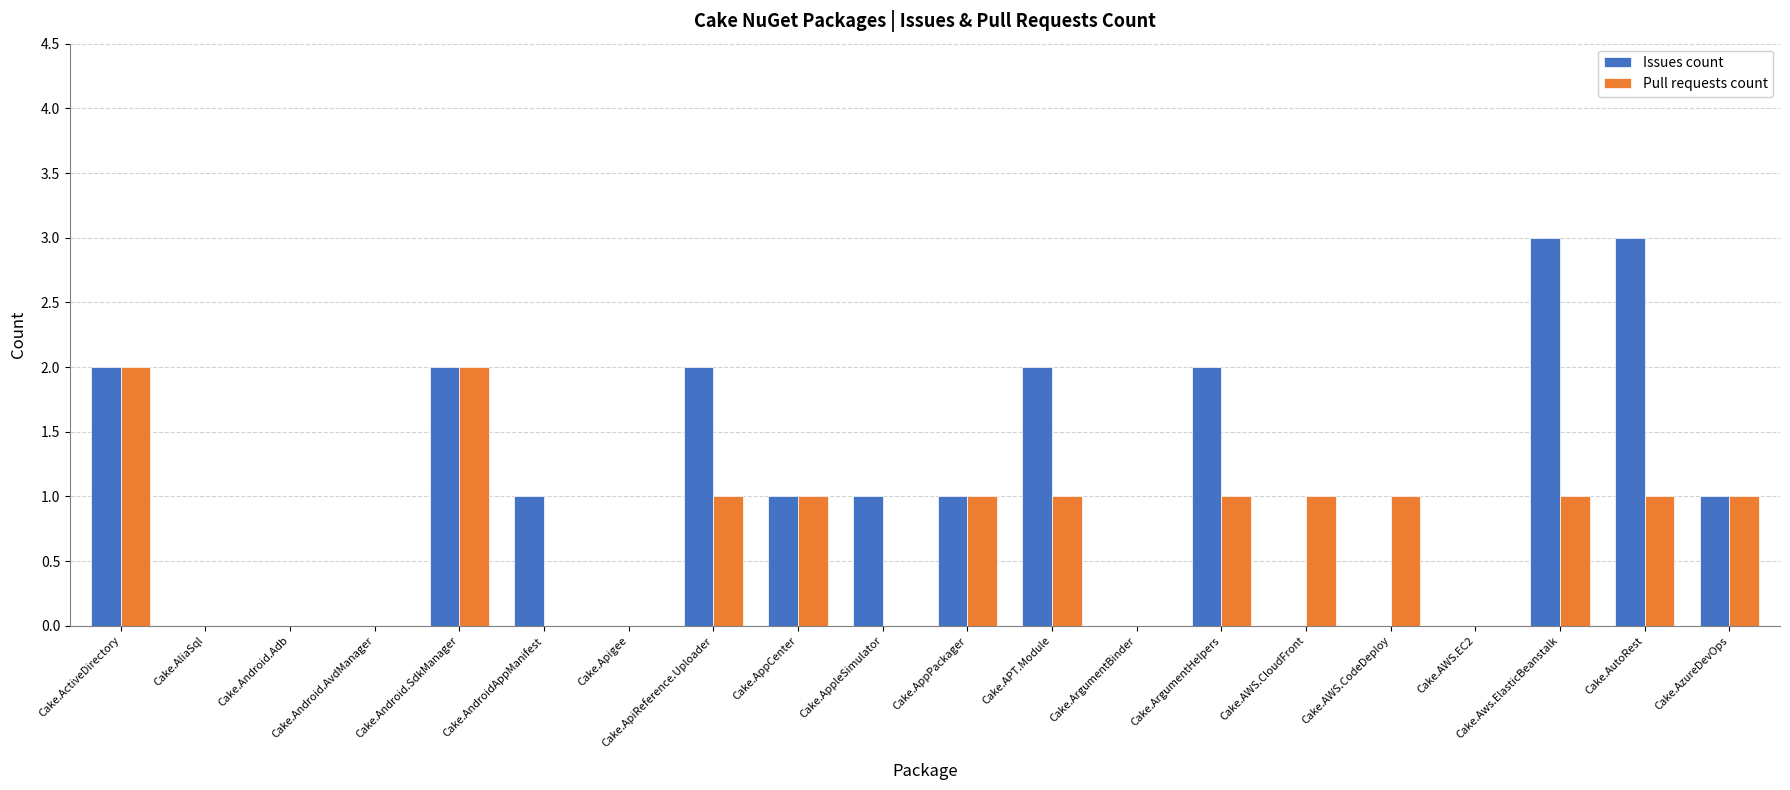

Which series changed the most between Cake.AndroidAppManifest and Cake.AppCenter?

Pull requests count